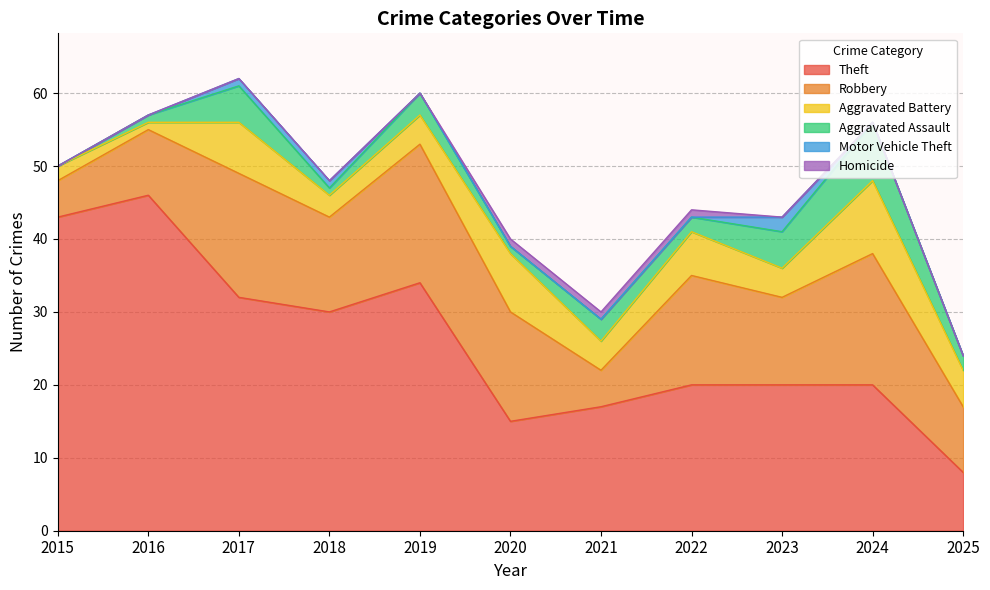

At which category is the sum across all series the highest?

2017